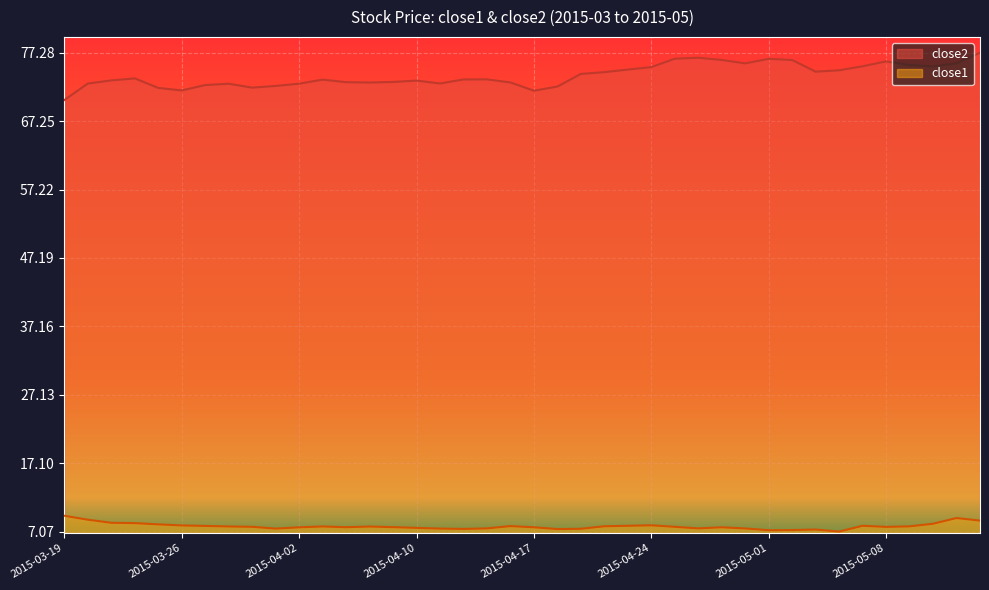

Rank the series at 2015-05-08 from lowest to highest value.

close1, close2